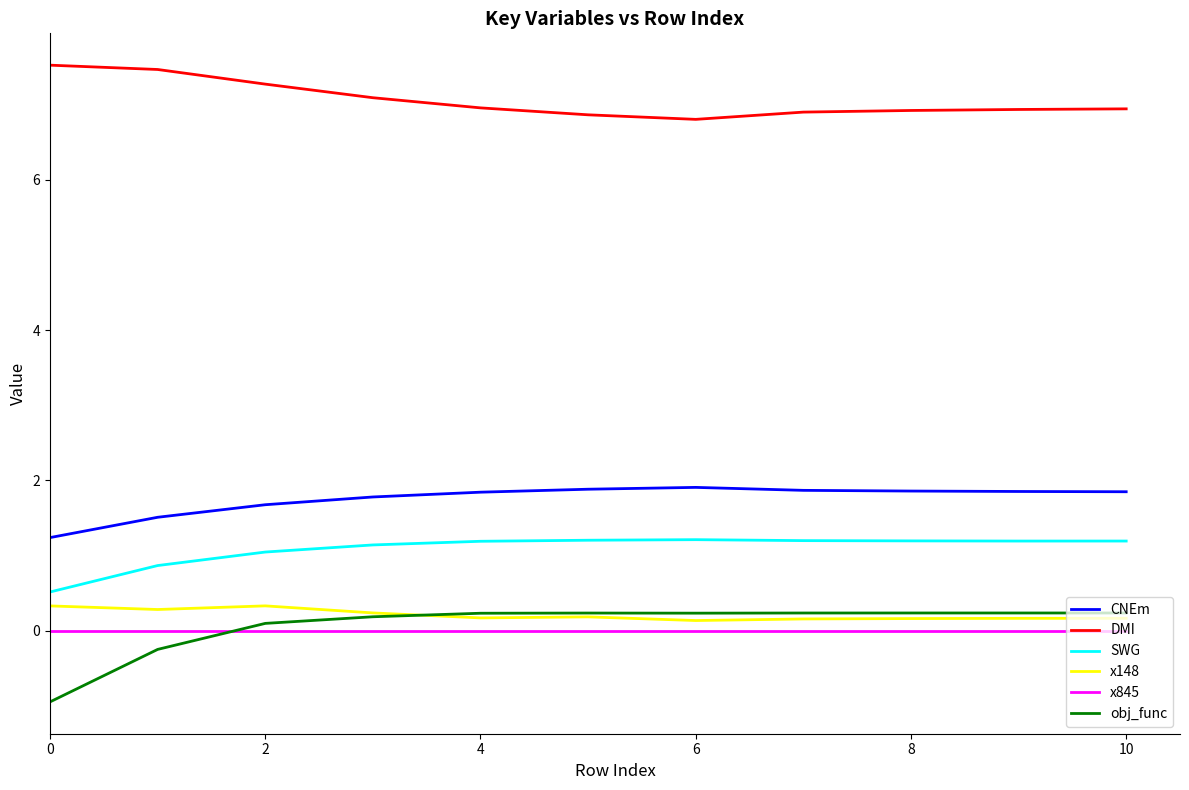

In obj_func, how many points are lower than both neighbors (excluding endpoints)?

1